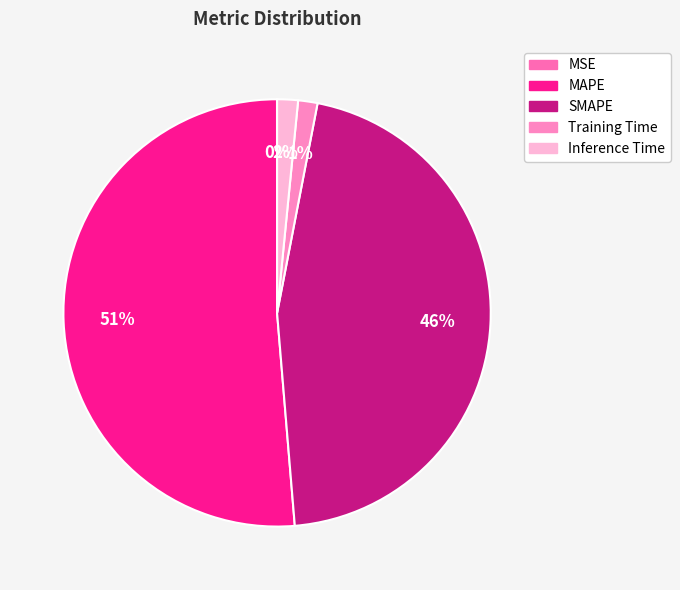

True or false: SMAPE accounts for 32% of the total.

False